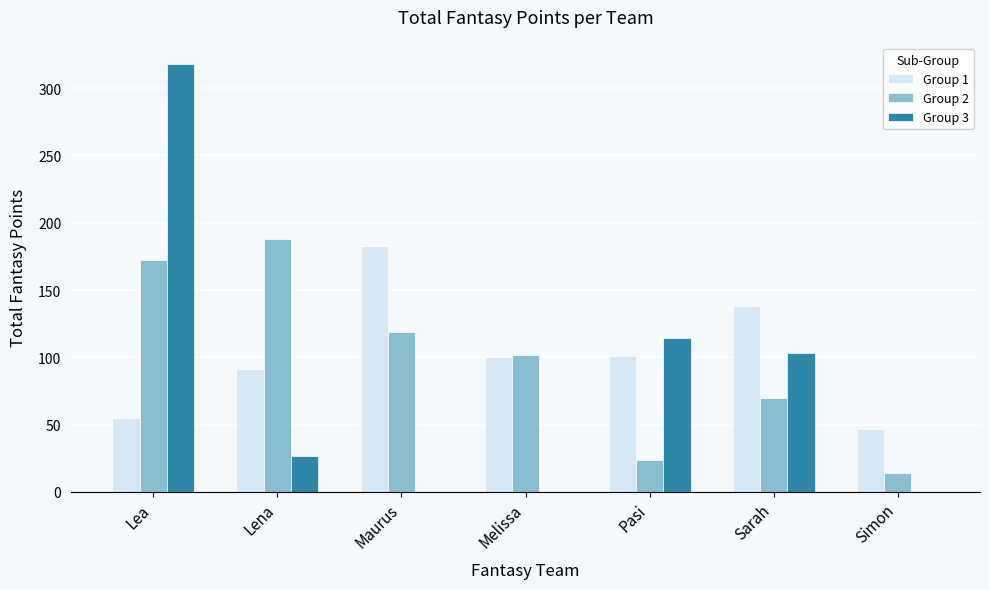

What is the greatest value displayed?

318